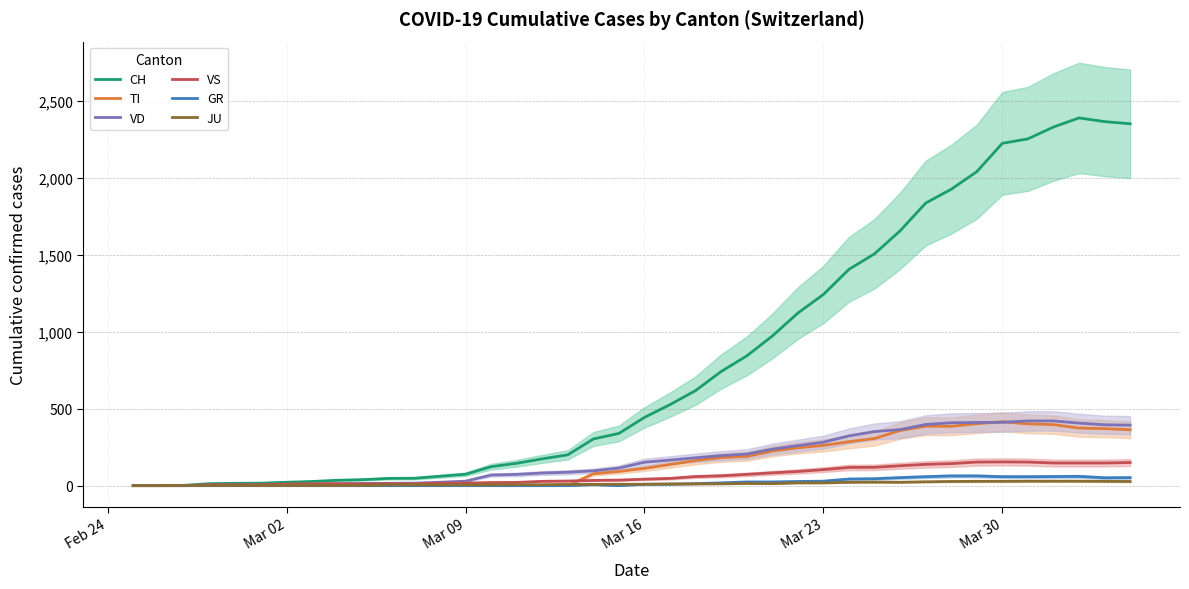

How many positive values does the CH series have?

39